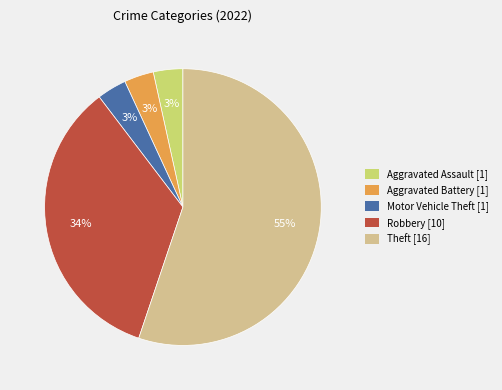

What is the largest slice in the pie chart?

Theft [16]